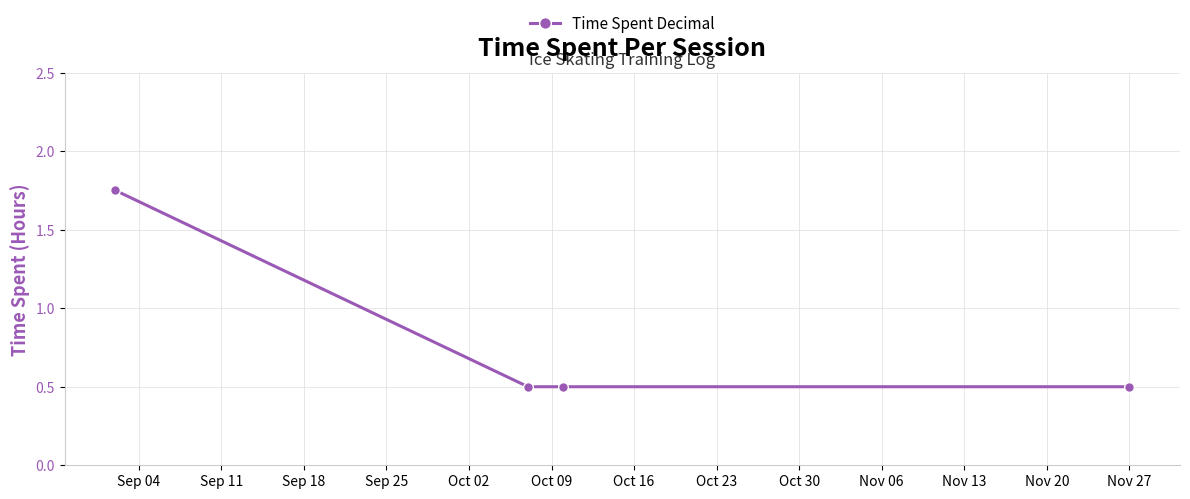

Count the values in the range 0 to 1.

3